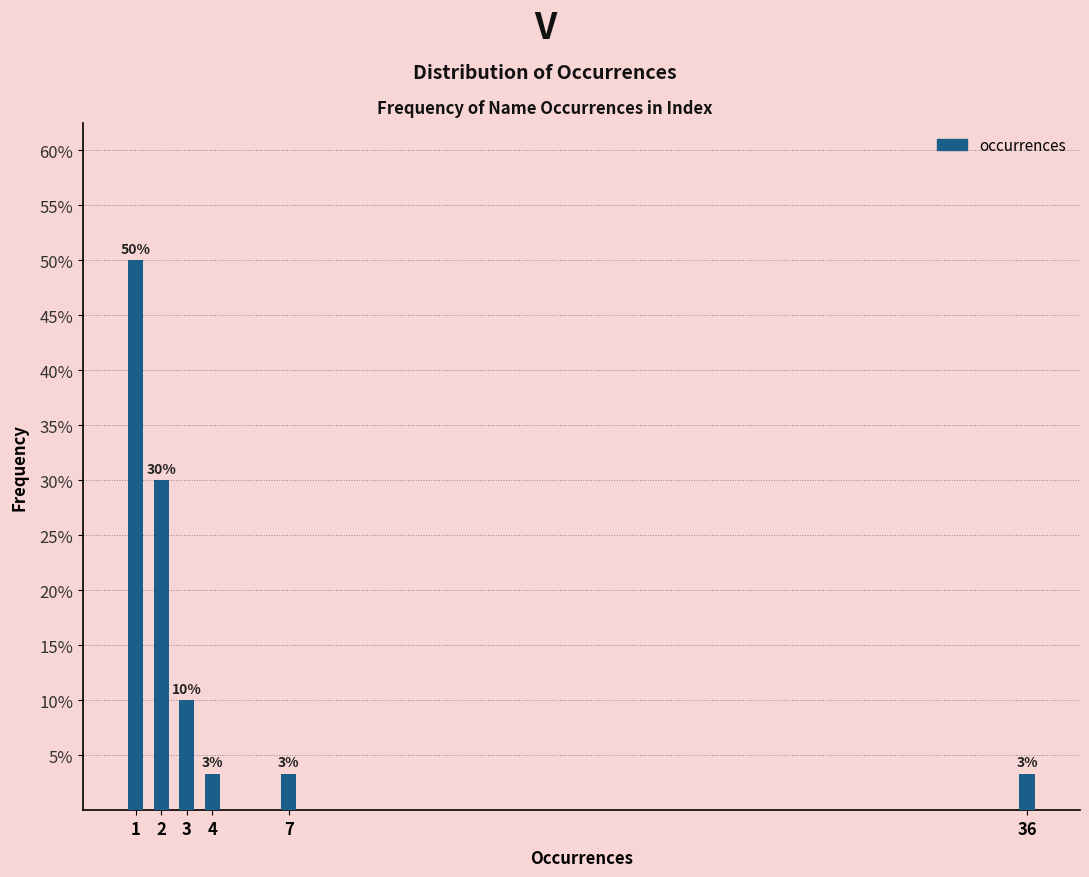

What is the approximate value at 3?

10.0